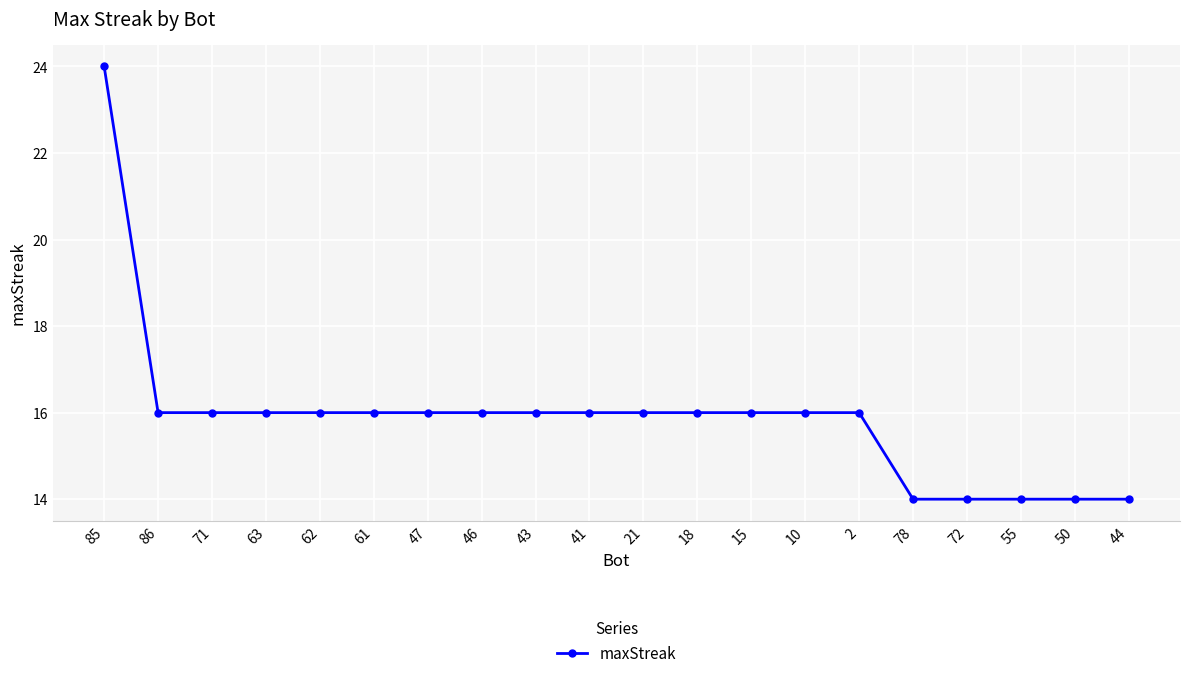

Does the chart have visible grid lines?

Yes